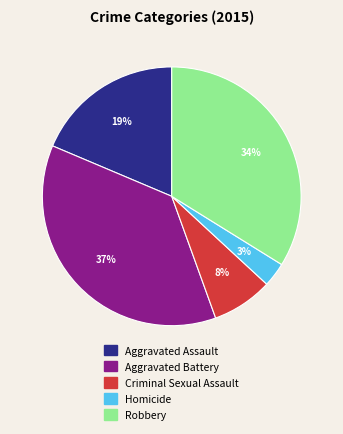

Does Homicide represent more than half of the total?

No